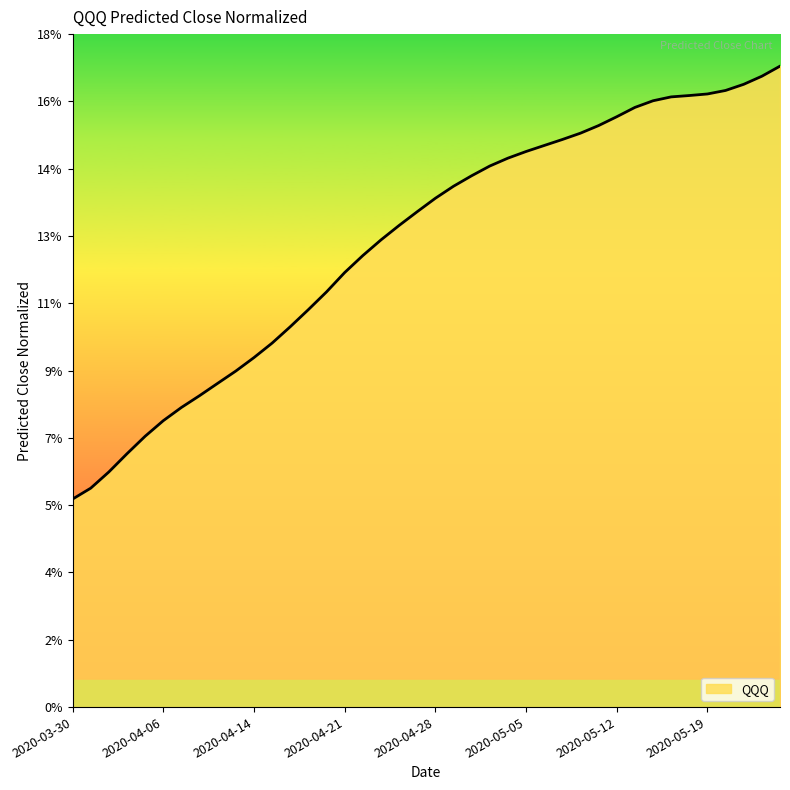

Is this an area chart (filled region under the line)?

Yes